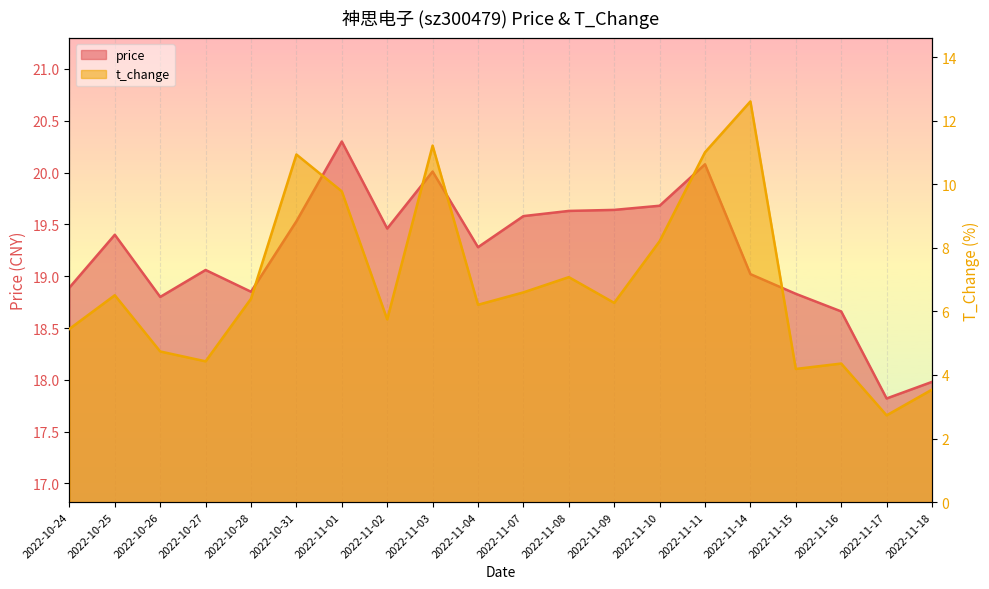

Is the value of t_change at 2022-11-04 greater than the value of price at 2022-11-16?

No